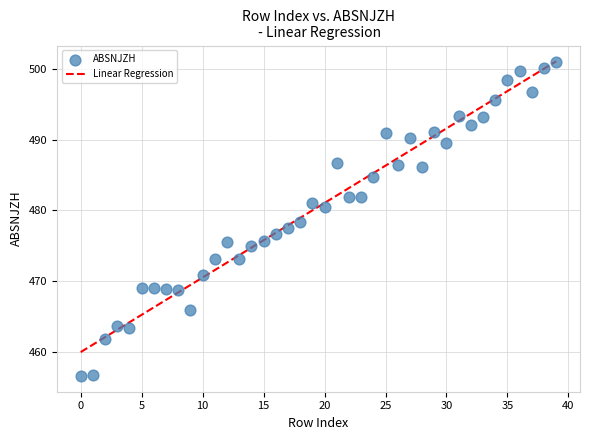

What is the range of Y values (max minus min)?

44.4